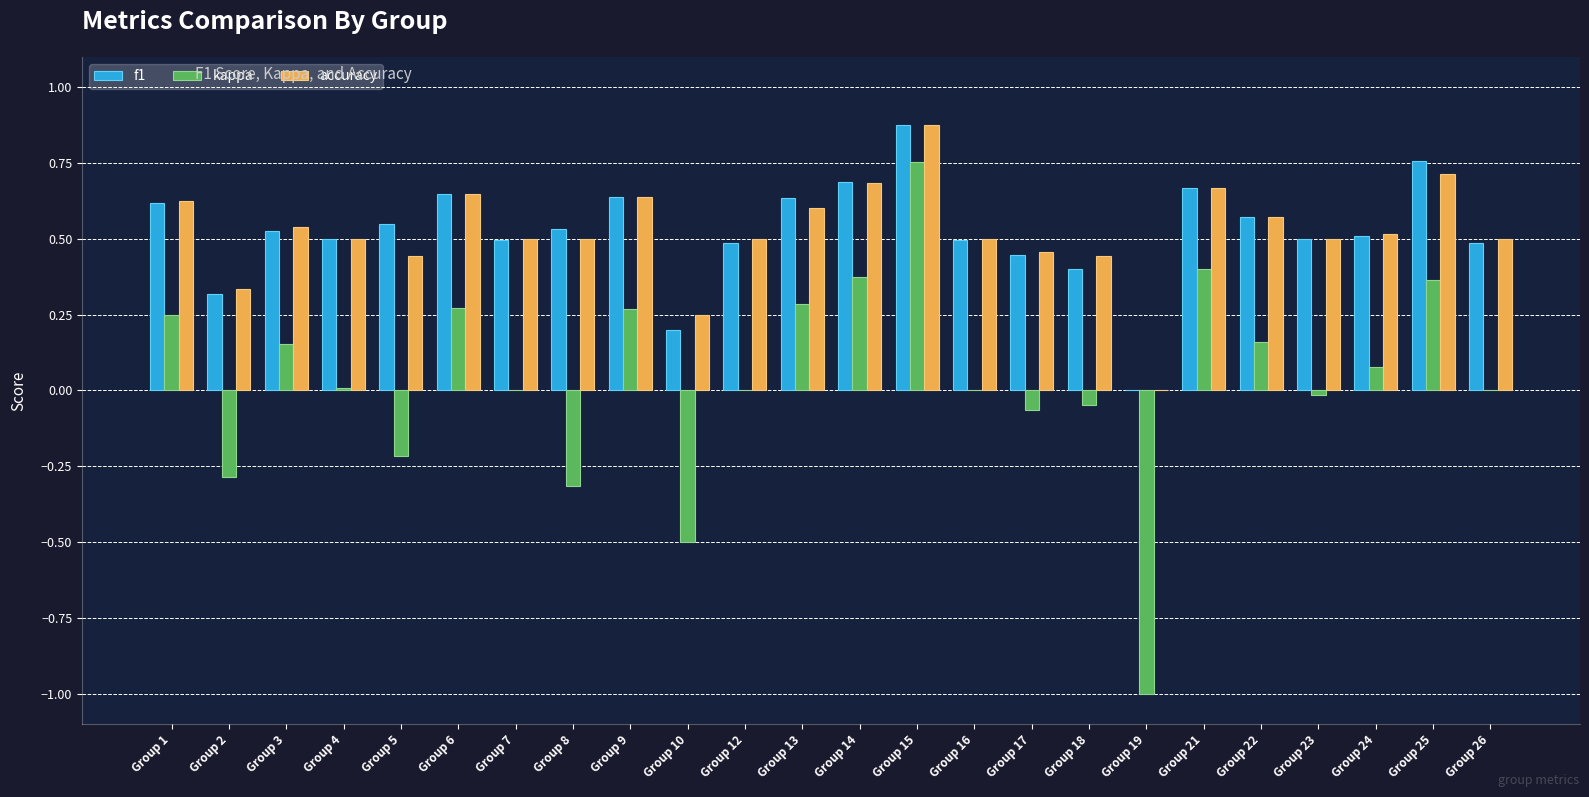

Which series changed the most between Group 19 and Group 24?

kappa